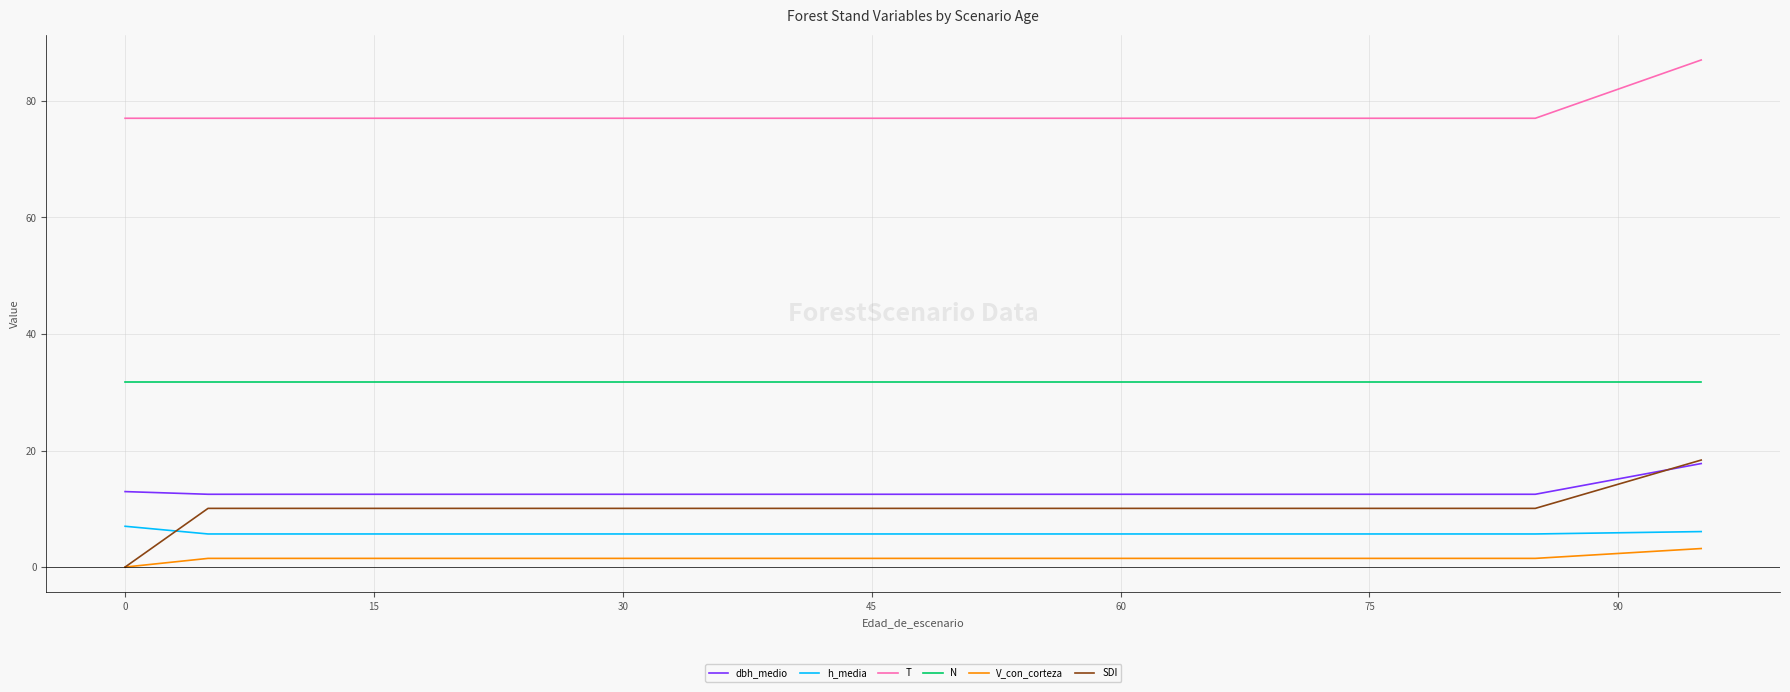

Which series has the largest total across all categories?

T